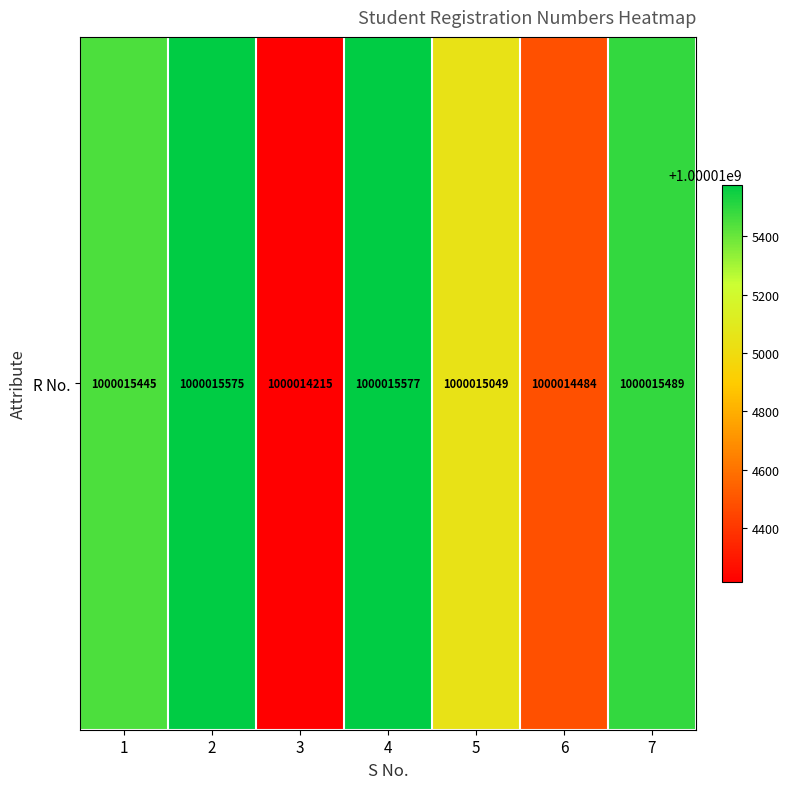

Approximately how many times larger is the value at 4 compared to 2?

1.0